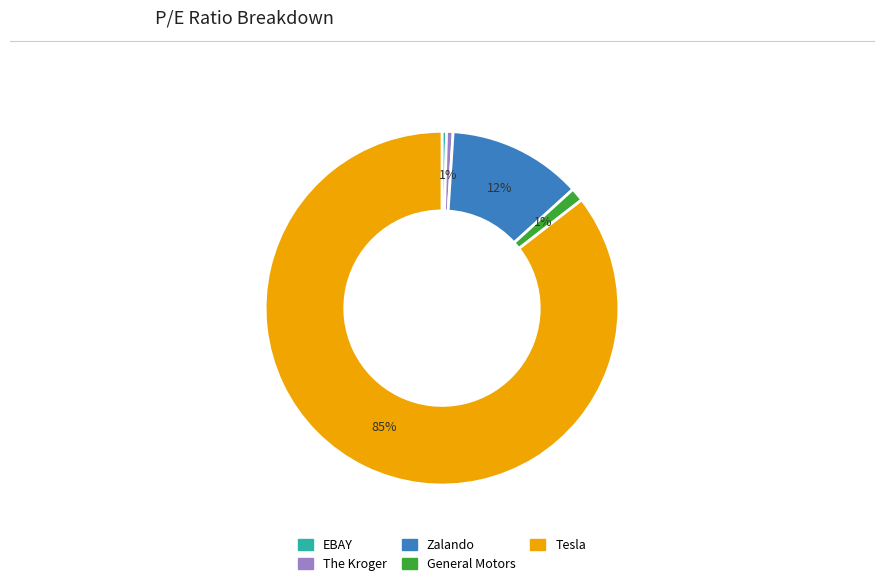

To the nearest percent, what percentage of the pie is The Kroger?

1%